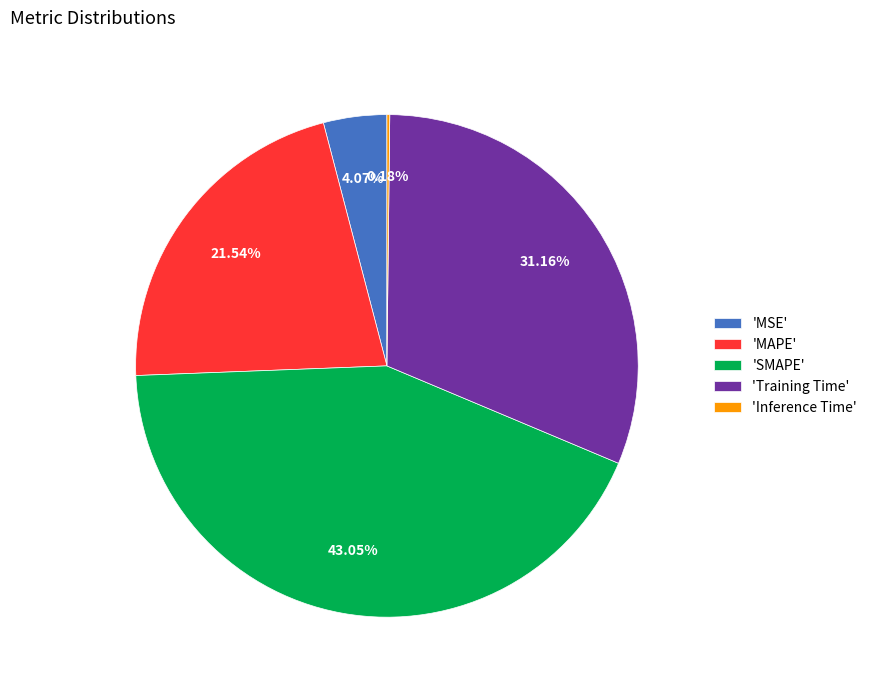

Does any single category account for the majority?

No